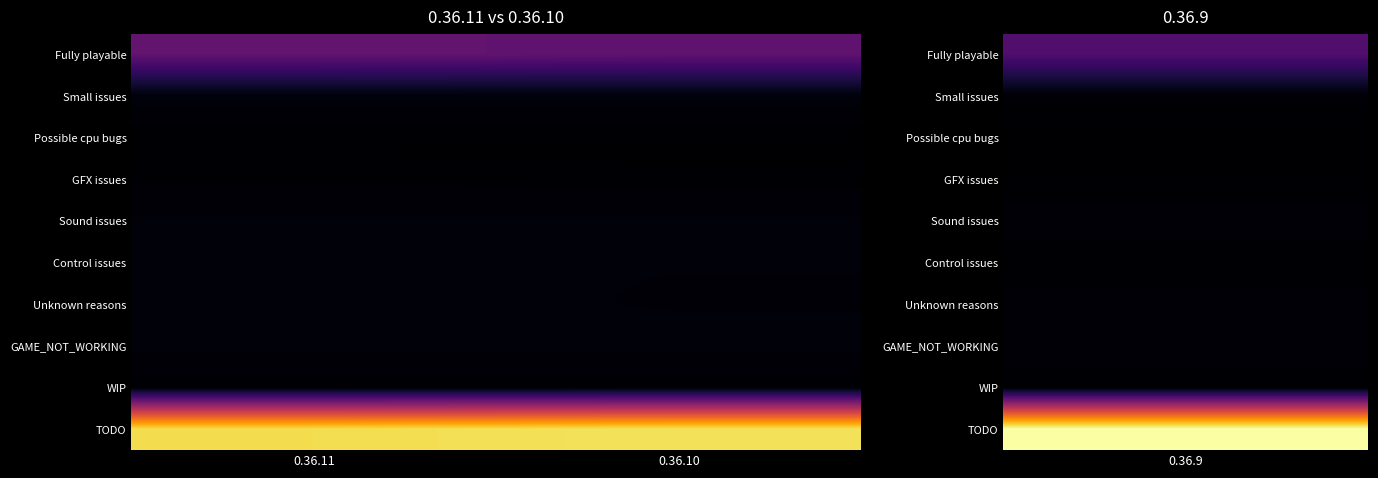

At which category does the chart reach its peak across all series?

0.36.10